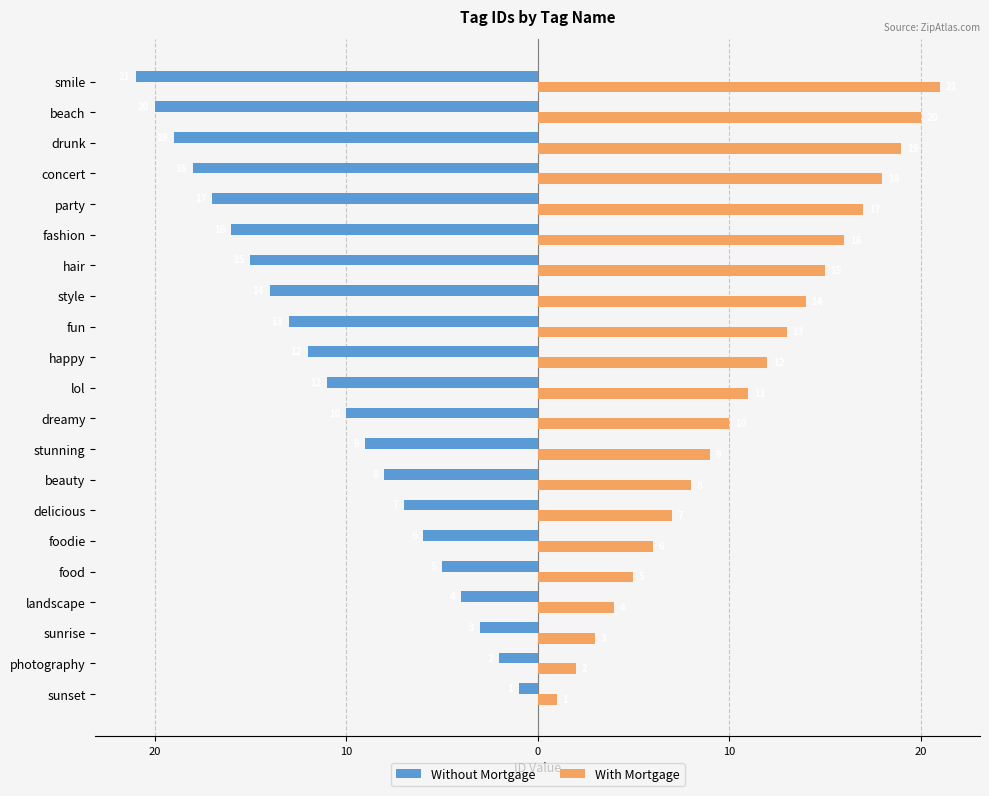

What is the sum of all Without Mortgage values?

-231